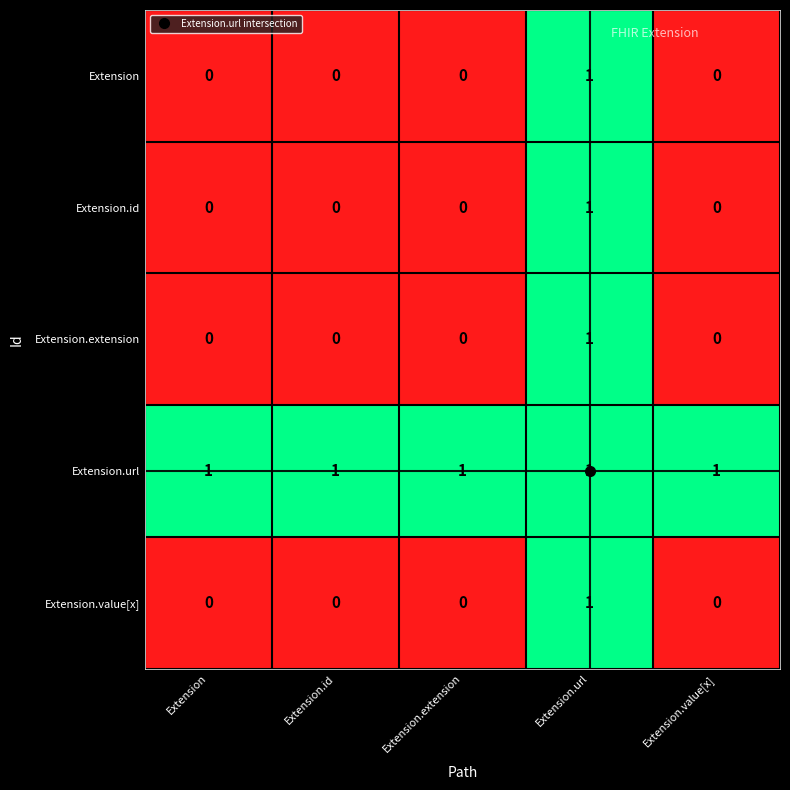

The Extension.extension series shows 0 at Extension.value[x]. True or false?

True